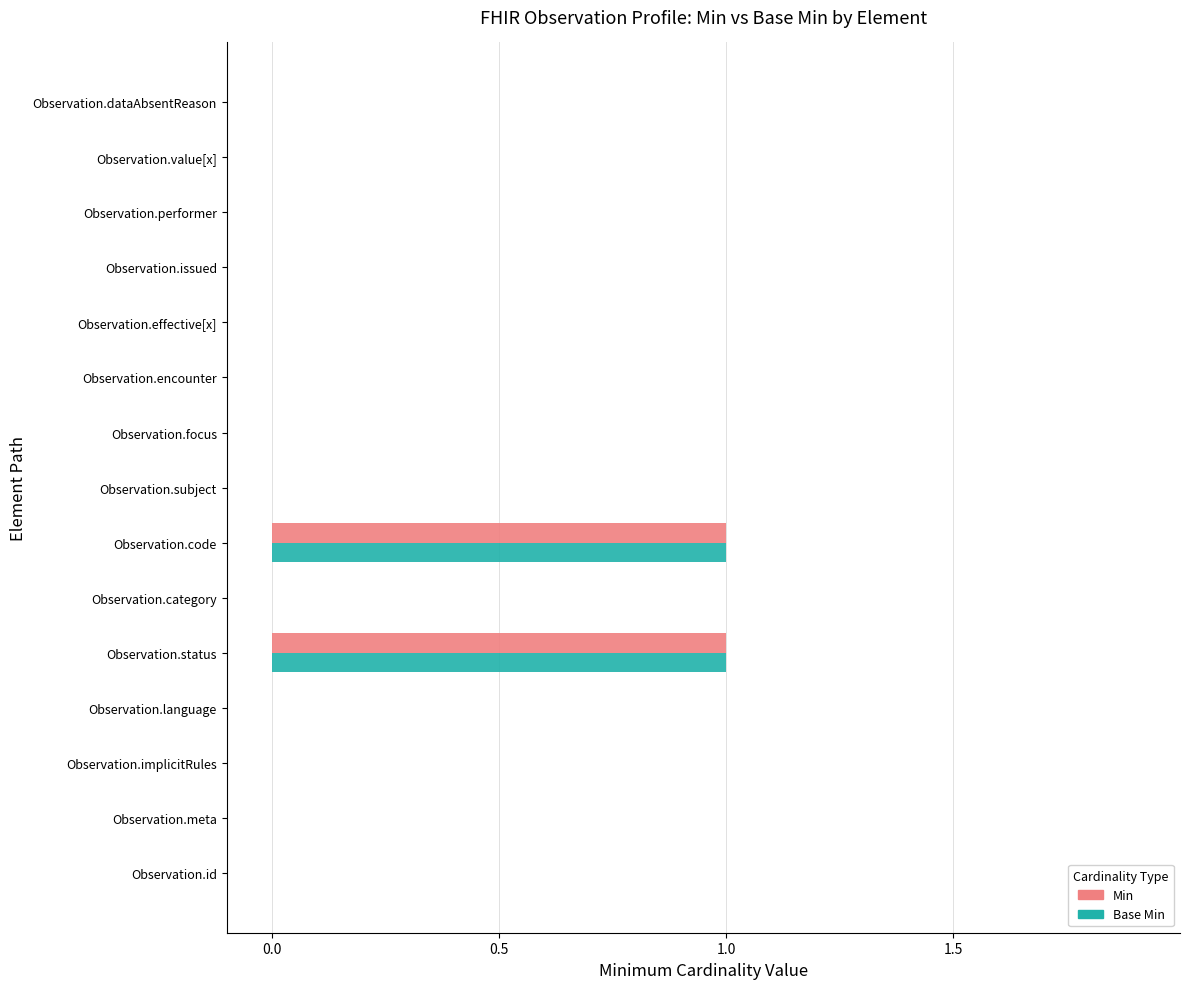

What are all the series names shown in the legend?

Min, Base Min